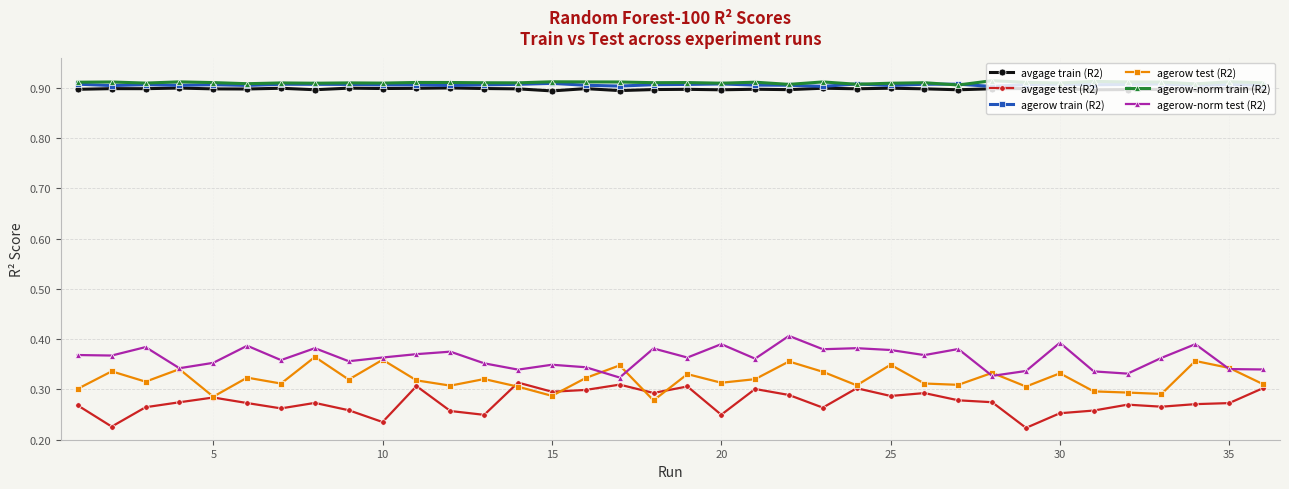

True or false: avgage train (R2) and agerow test (R2) cross at least once.

False